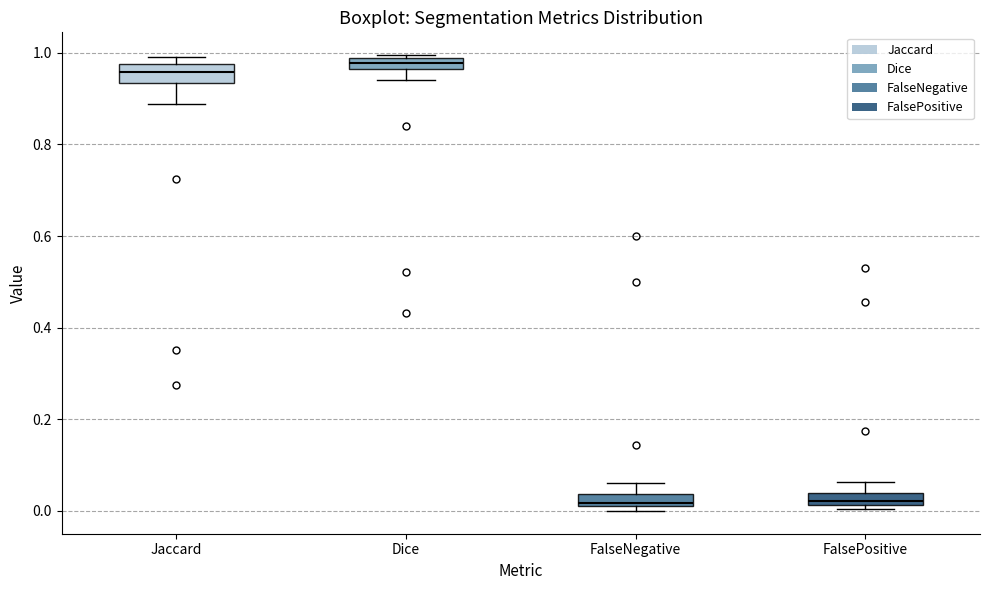

Where is the lower edge of the box for Jaccard on the y-axis? The values are not printed on the chart, so give them approximately, as read against the axis.

0.94